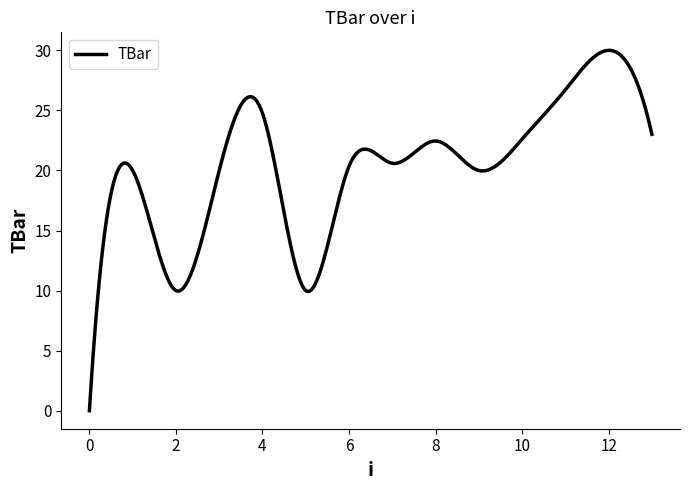

What is the maximum value shown in the chart?

30.0